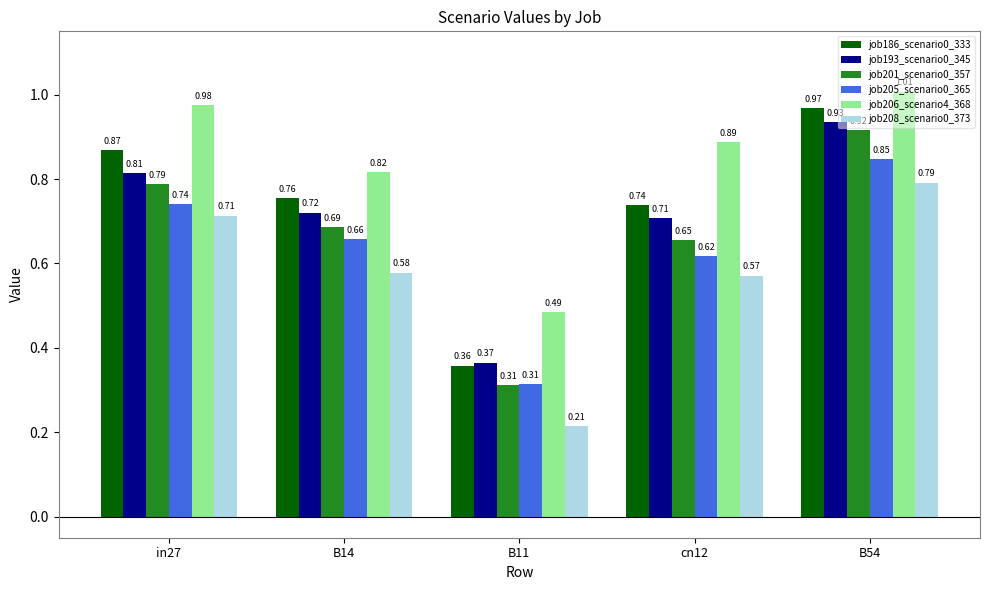

What is the total value across all series at B11?

2.0